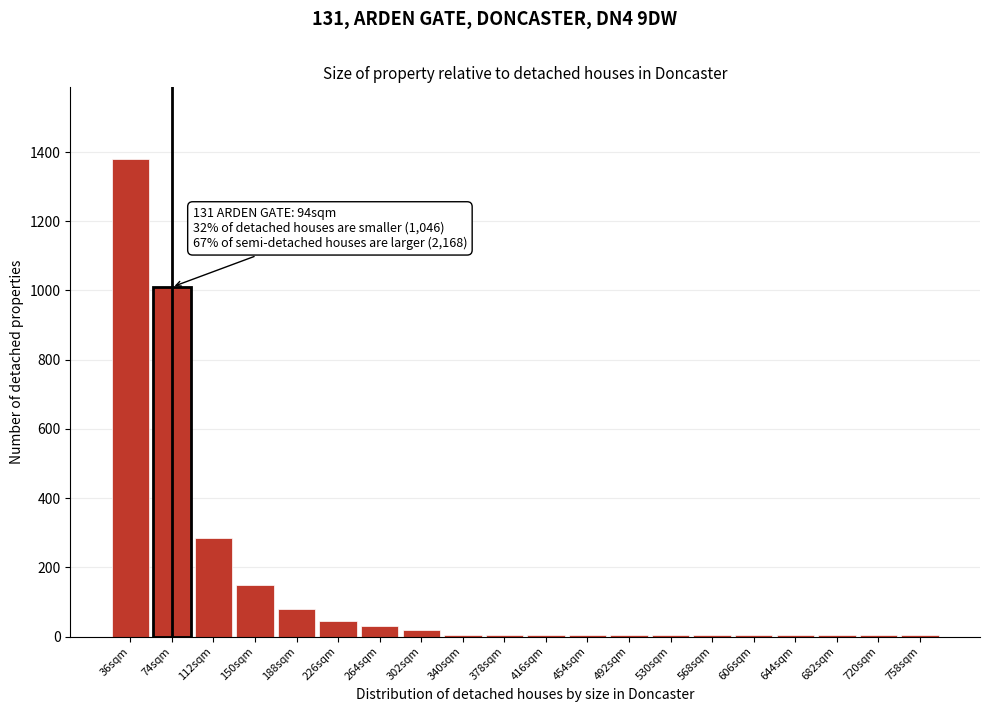

Reading right to left, list all the values displayed in this chart.

758sqm=5	720sqm=5	682sqm=5	644sqm=5	606sqm=5	568sqm=5	530sqm=5	492sqm=5	454sqm=5	416sqm=5	378sqm=5	340sqm=5	302sqm=20	264sqm=30	226sqm=45	188sqm=80	150sqm=148	112sqm=285	74sqm=1010	36sqm=1380